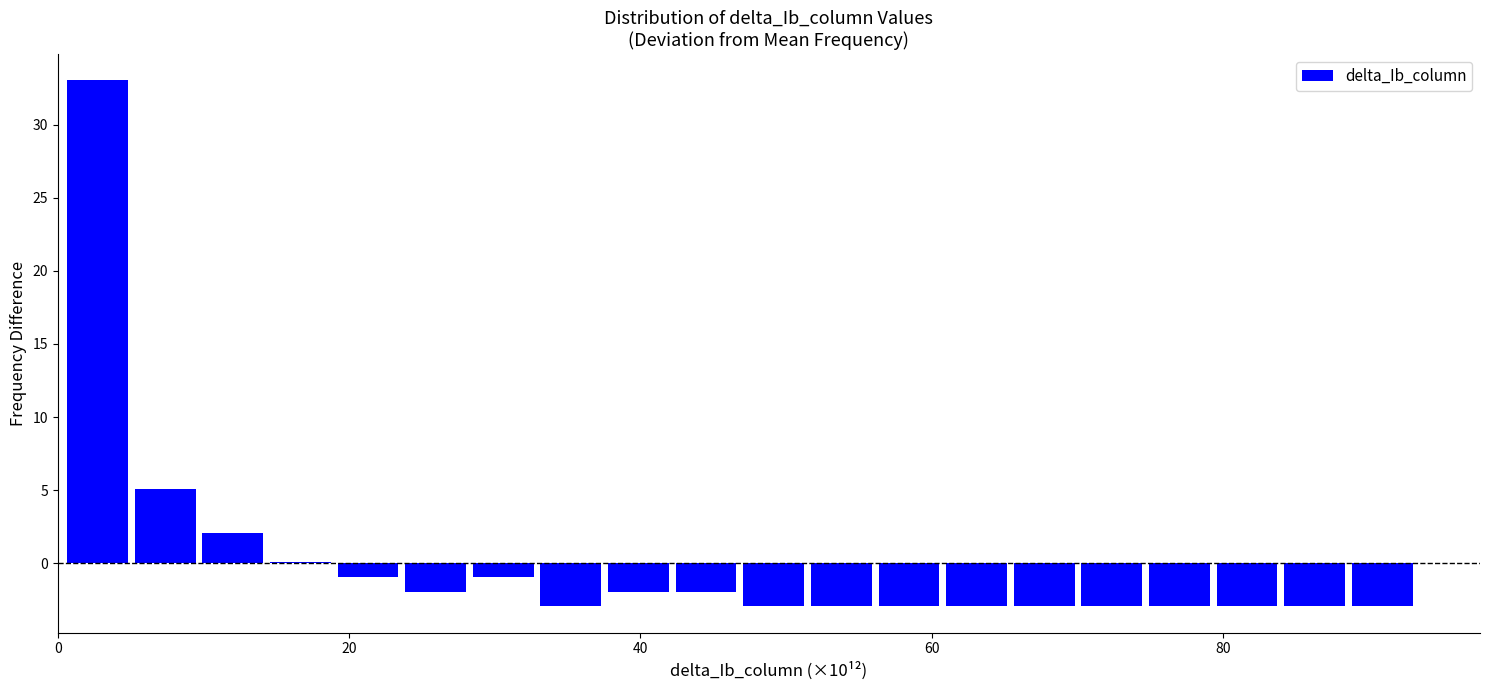

Read against the x-axis, roughly where is the centre of the tallest bar?

2